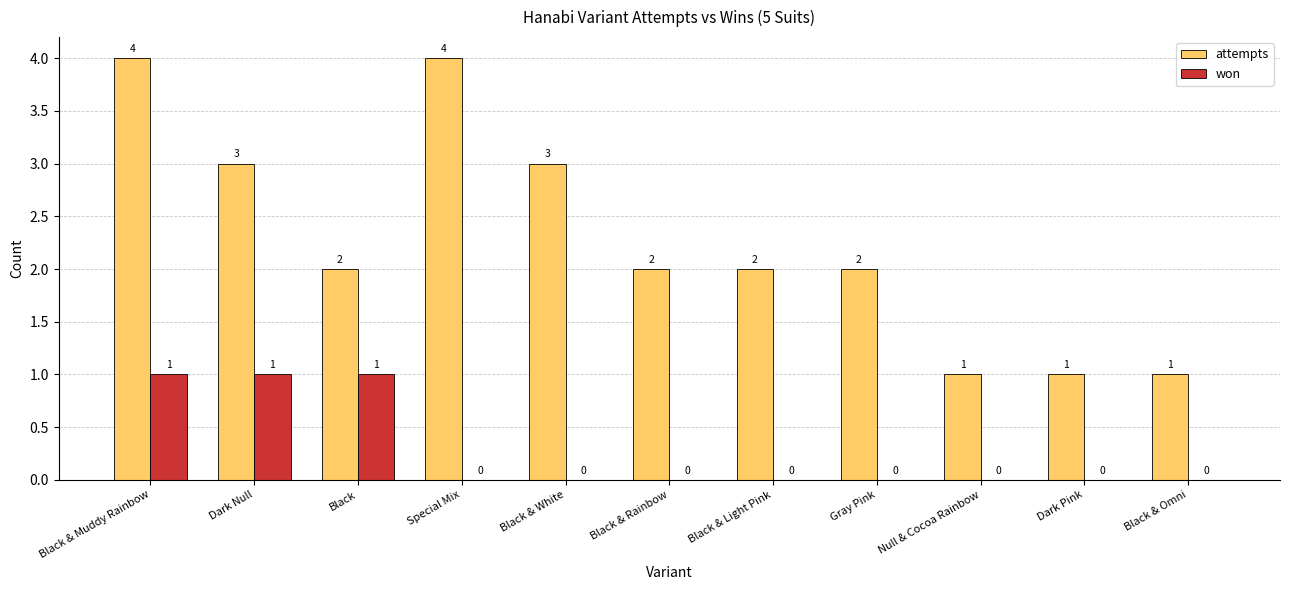

How many data points does each series have?

11